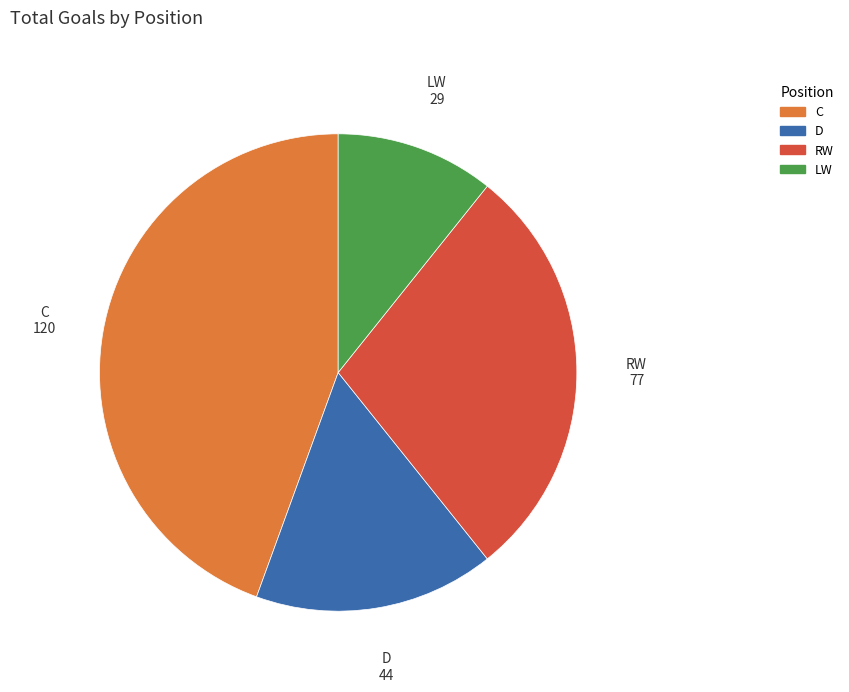

Is there a majority slice in this chart?

No